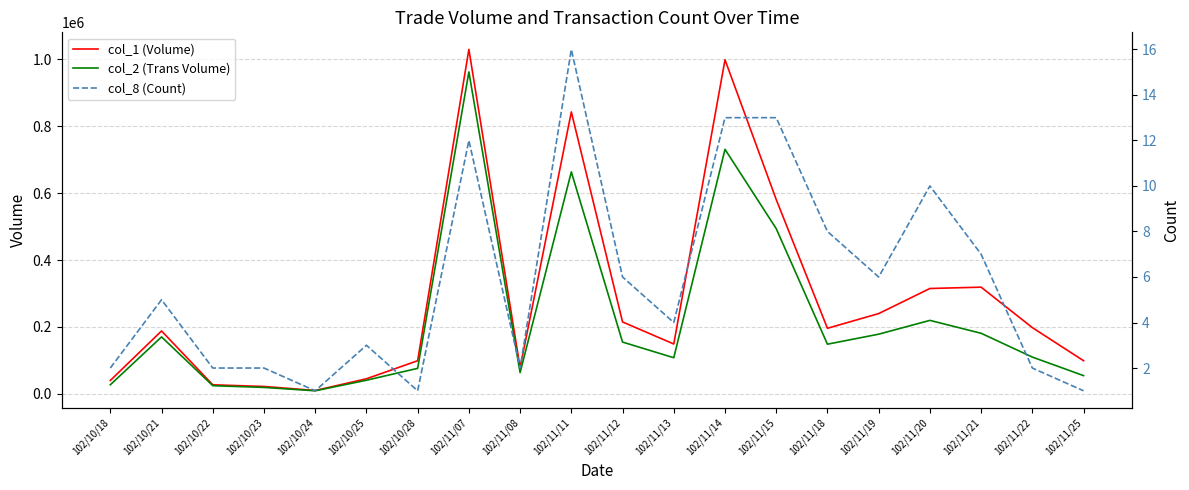

Which series has the widest spread of values?

col_1 (Volume)